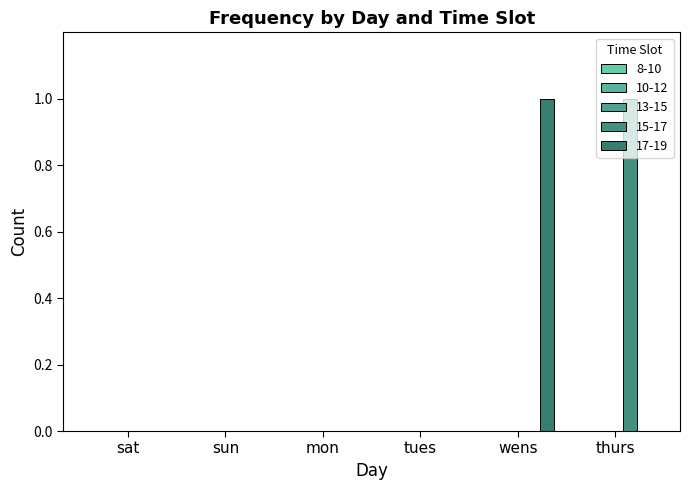

Reading right to left, extract all data points from this chart.

8-10: thurs=0	wens=0	tues=0	mon=0	sun=0	sat=0
10-12: thurs=0	wens=0	tues=0	mon=0	sun=0	sat=0
13-15: thurs=0	wens=0	tues=0	mon=0	sun=0	sat=0
15-17: thurs=1	wens=0	tues=0	mon=0	sun=0	sat=0
17-19: thurs=0	wens=1	tues=0	mon=0	sun=0	sat=0